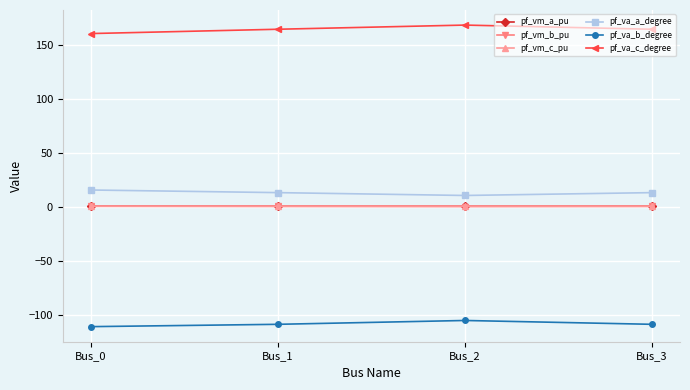

How many lines are shown in the chart?

6